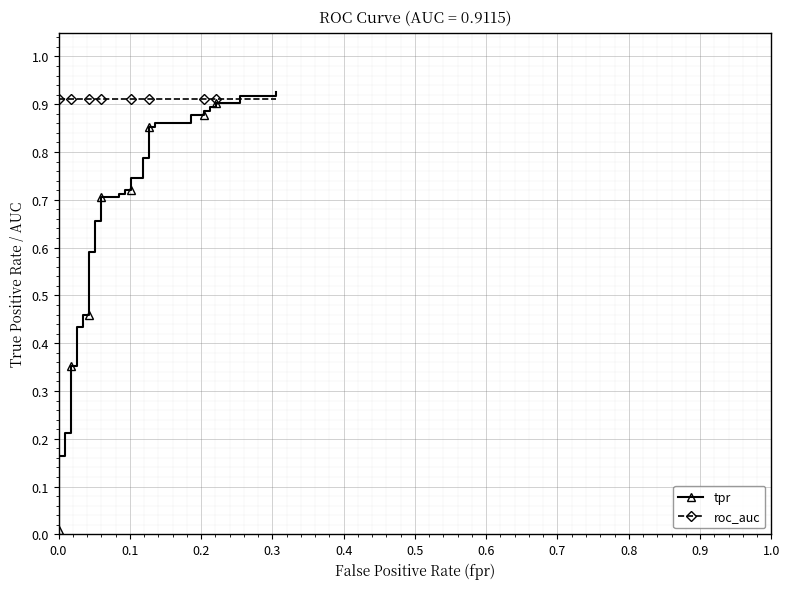

Is it true that roc_auc equals 0.9 at 0.3?

True